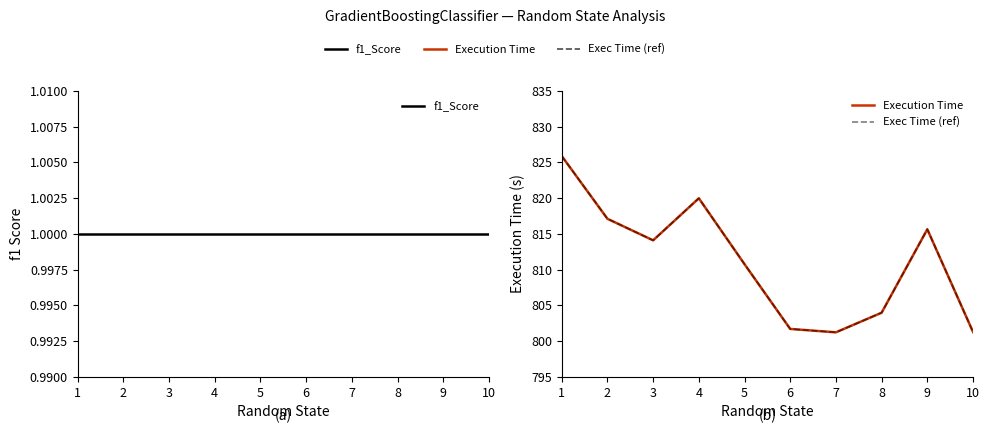

At how many categories does at least one series exceed 390?

10